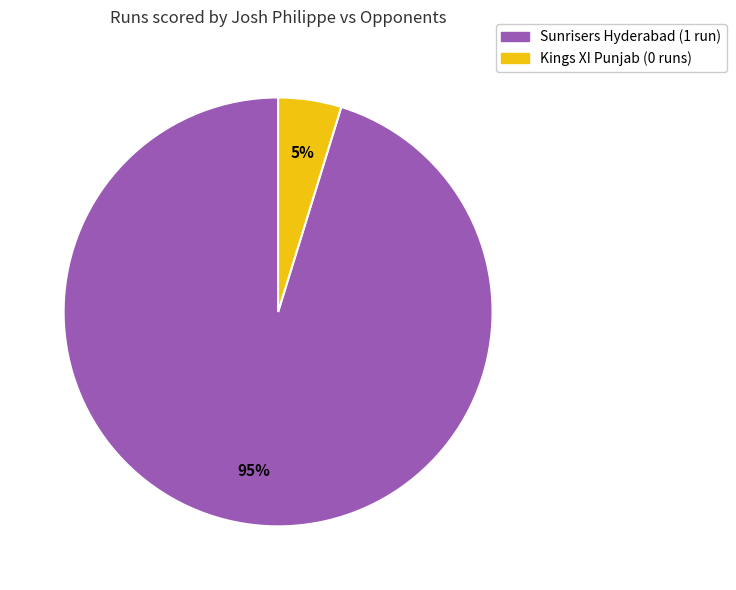

The Sunrisers Hyderabad slice represents 84% of the pie. True or false?

False